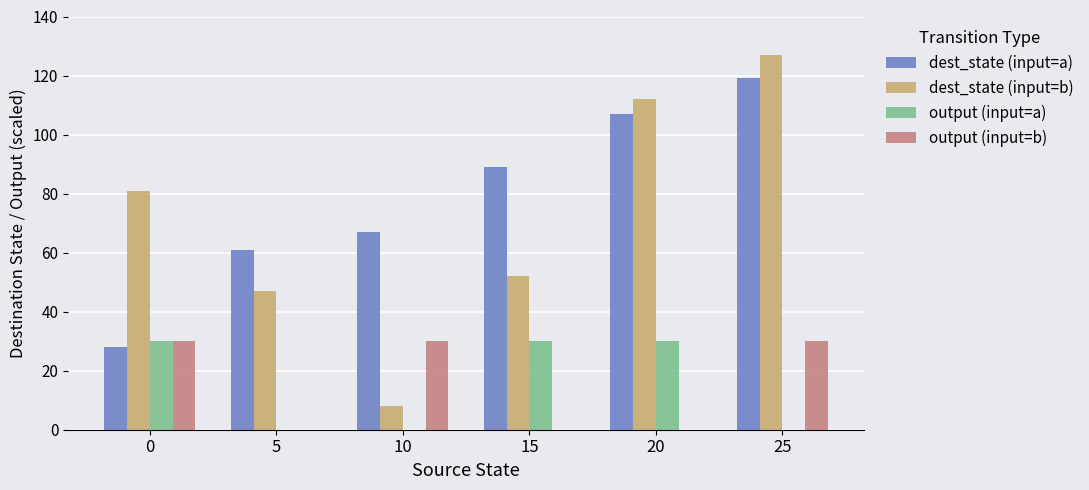

Which category has the highest value across all series?

25